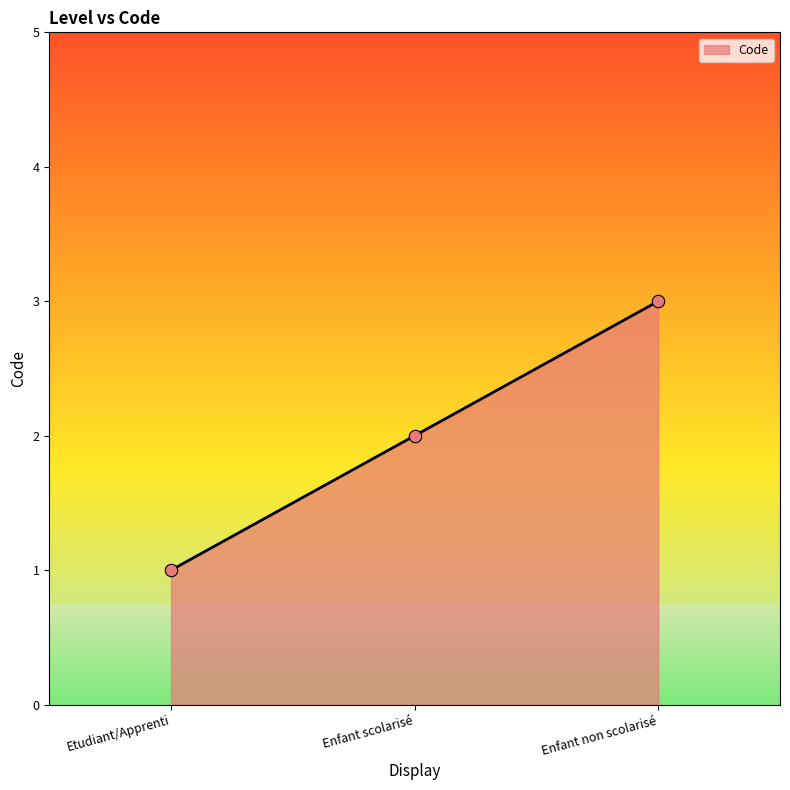

What is the ratio of the value at Enfant non scolarisé to the value at Enfant scolarisé?

1.5